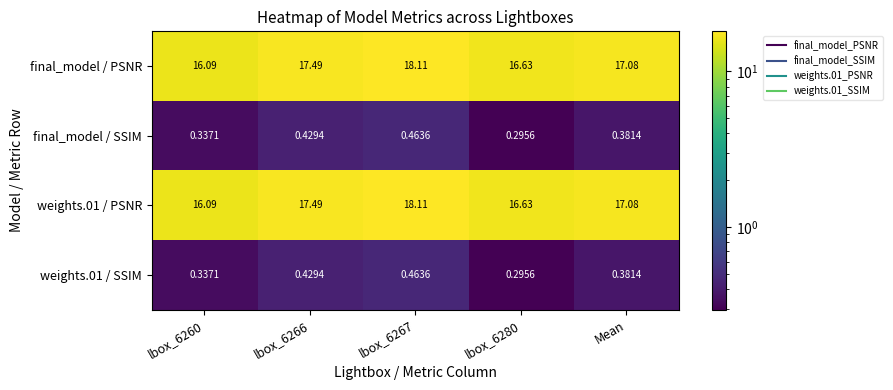

At which label is weights.01 / PSNR closest to 17?

Mean